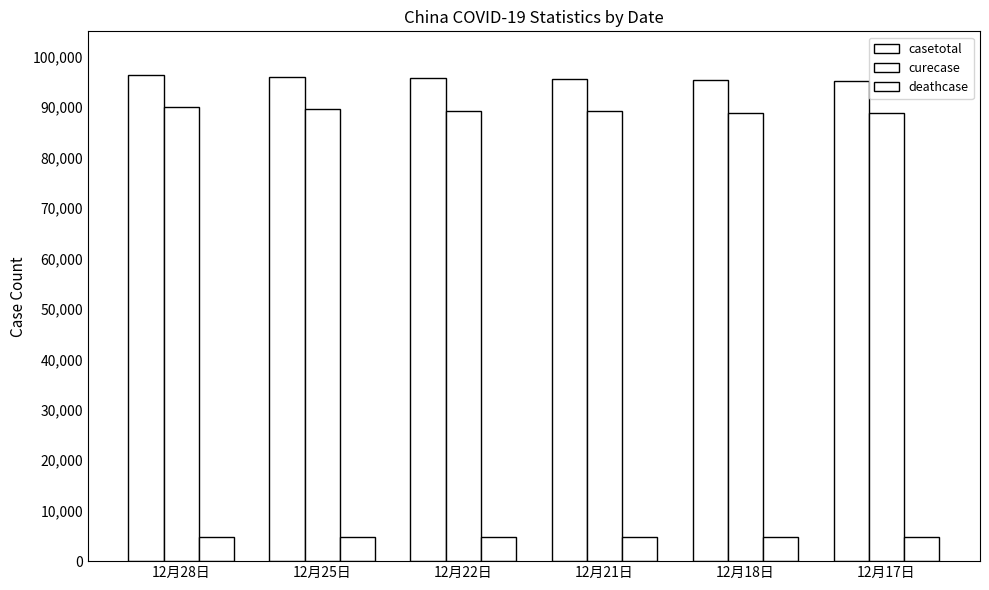

True or false: deathcase has a value of 7259 at 12月22日.

False